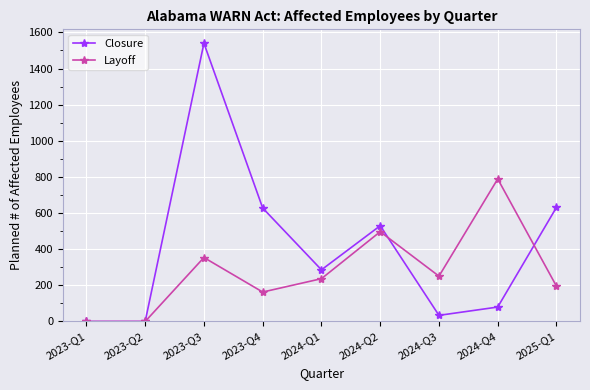

Which series has the widest spread of values?

Closure